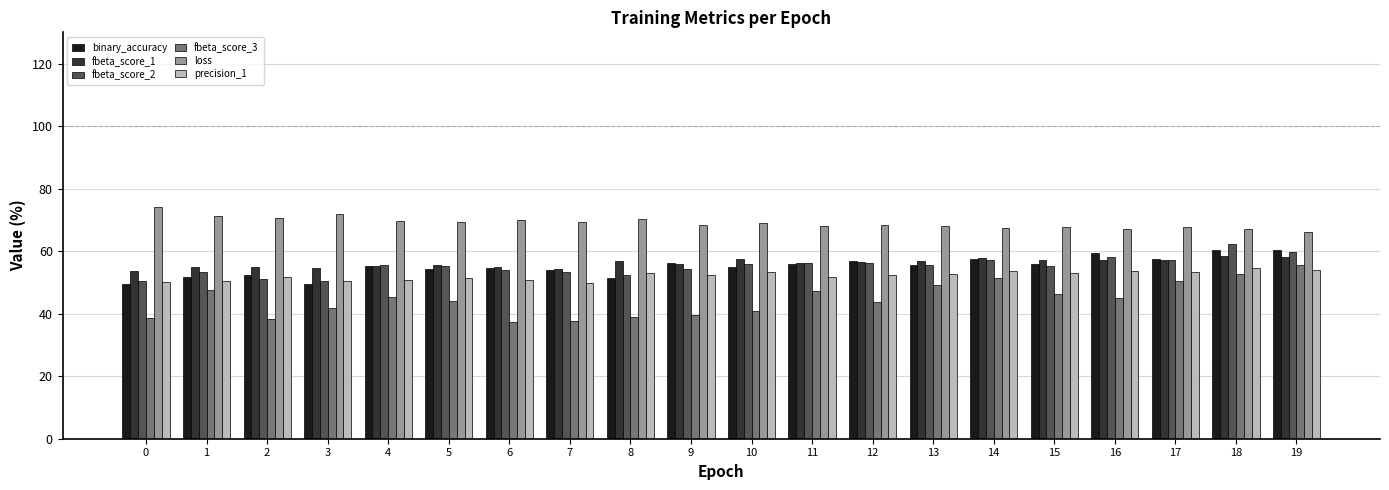

What is the highest value of the binary_accuracy series?

60.5